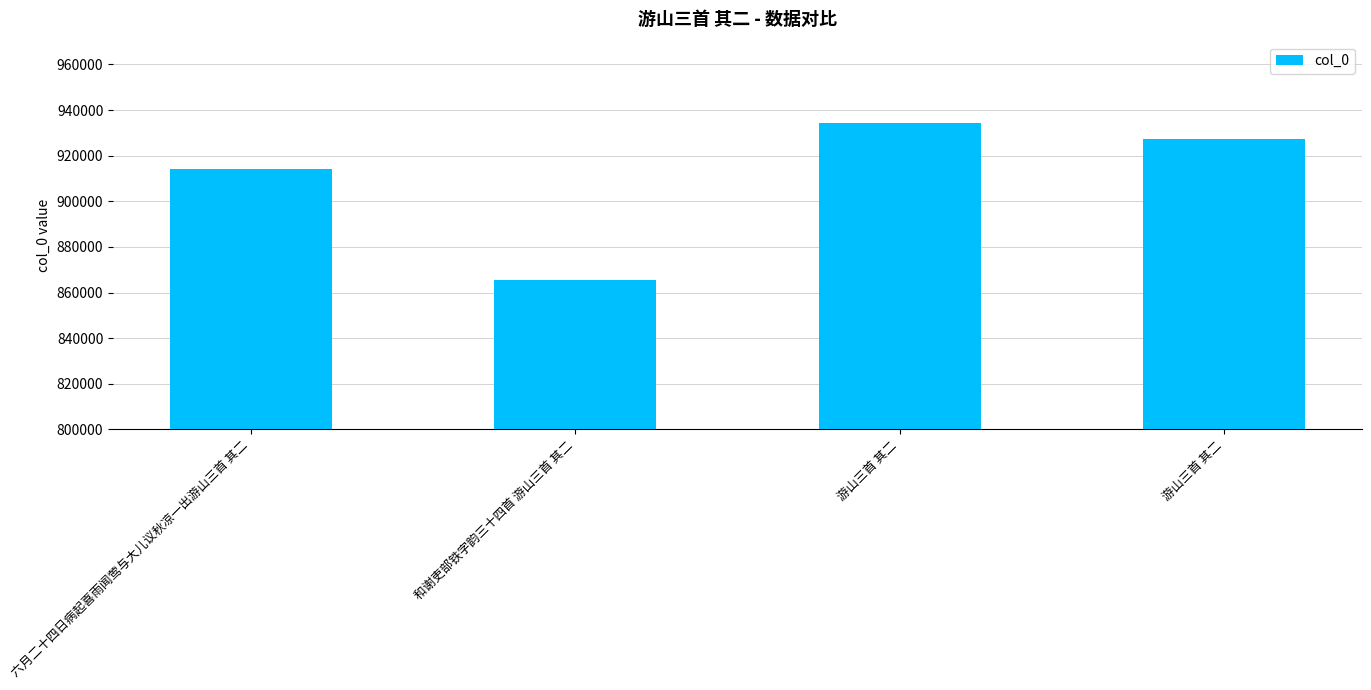

At which label is the value closest to 899841?

六月二十四日病起喜雨闻莺与大儿议秋凉一出游山三首 其二